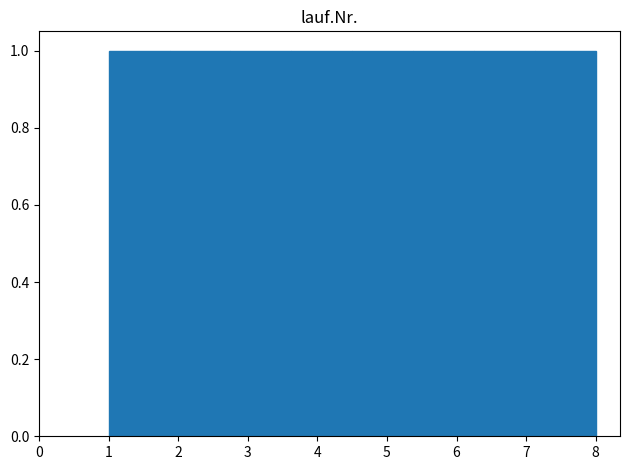

Reading left to right, list every bar in this chart as the range it spans on the x-axis followed by its height. Neither the bar edges nor the heights are printed on the chart, so give them approximately, as read against the axes.

1.0 to 1.9: 1
1.9 to 2.8: 1
2.8 to 3.6: 1
3.6 to 4.5: 1
4.5 to 5.4: 1
5.4 to 6.3: 1
6.3 to 7.1: 1
7.1 to 8.0: 1